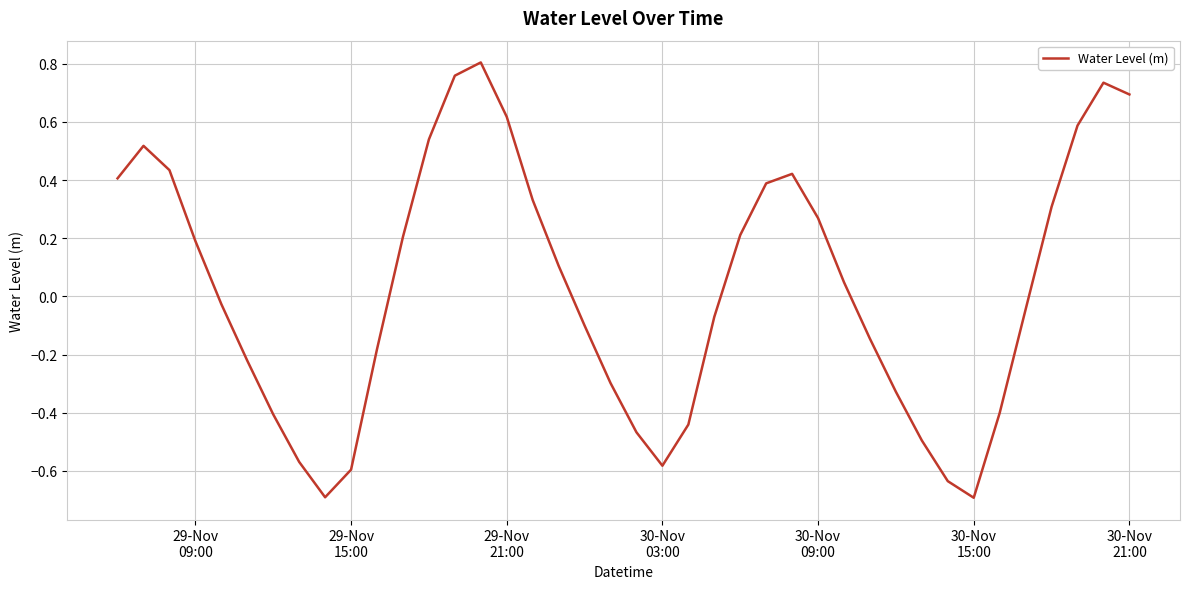

Does the chart display data point markers on the line(s)?

No